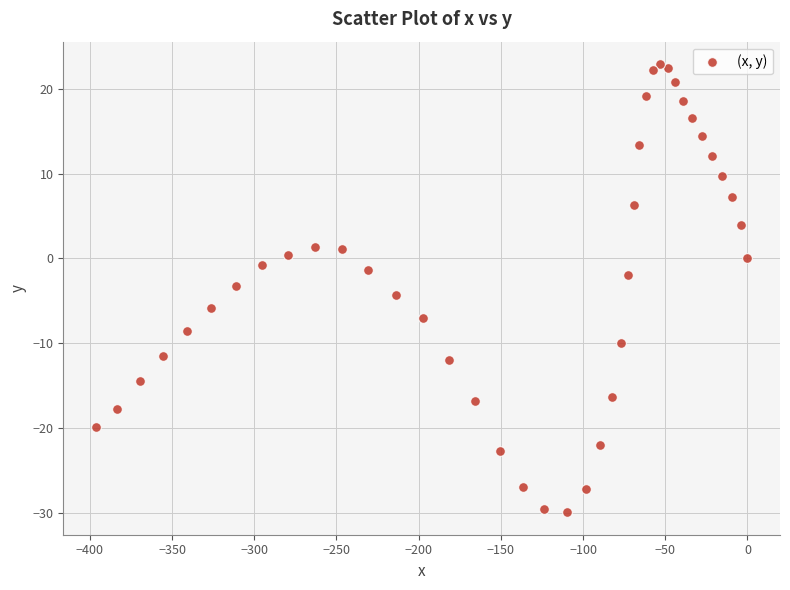

What is the range of X values (max minus min)?

396.4